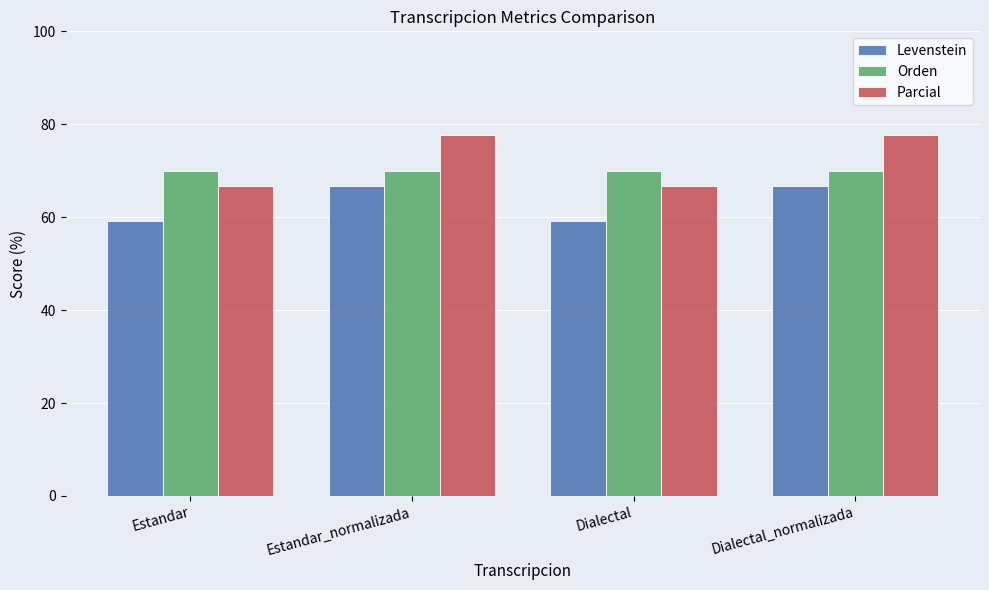

How many categories are shown in the chart?

4